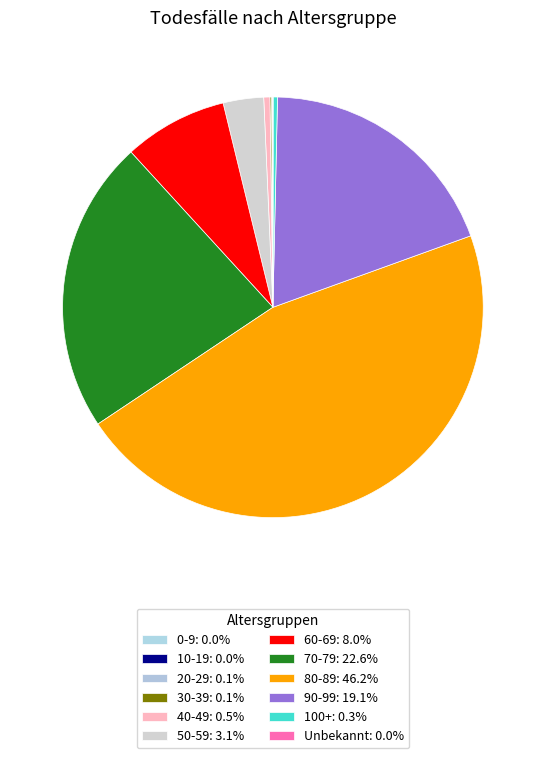

Does 90-99 account for over 50% of the chart?

No